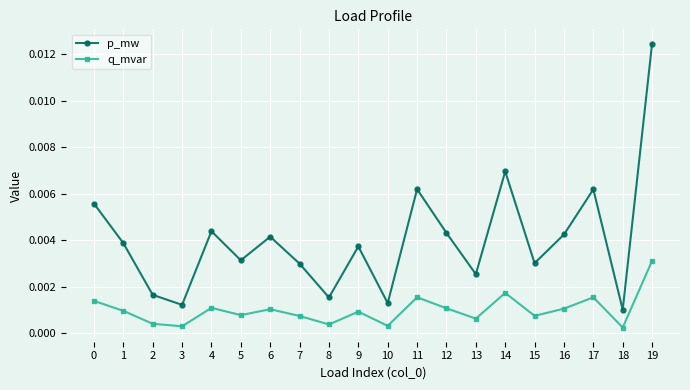

Which series has the largest total across all categories?

p_mw